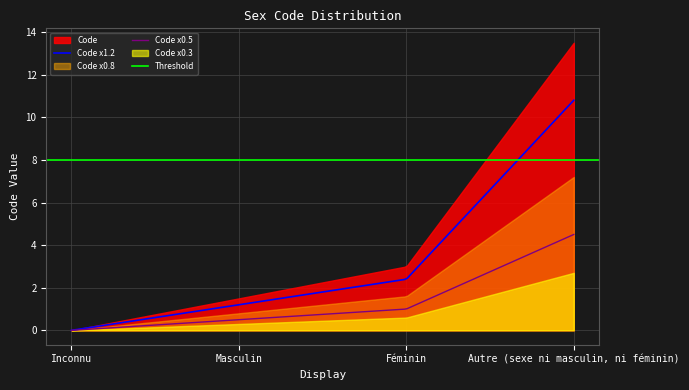

What is the highest value of the Code x1.2 series?

10.8